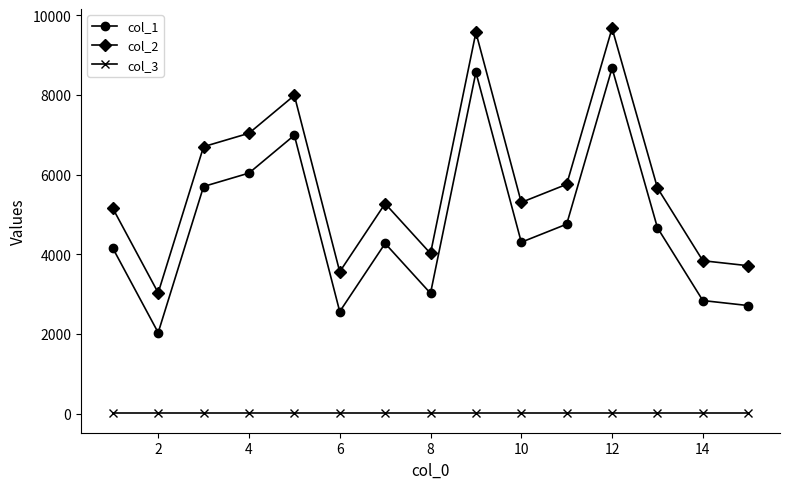

True or false: col_1 and col_2 intersect in this chart.

False